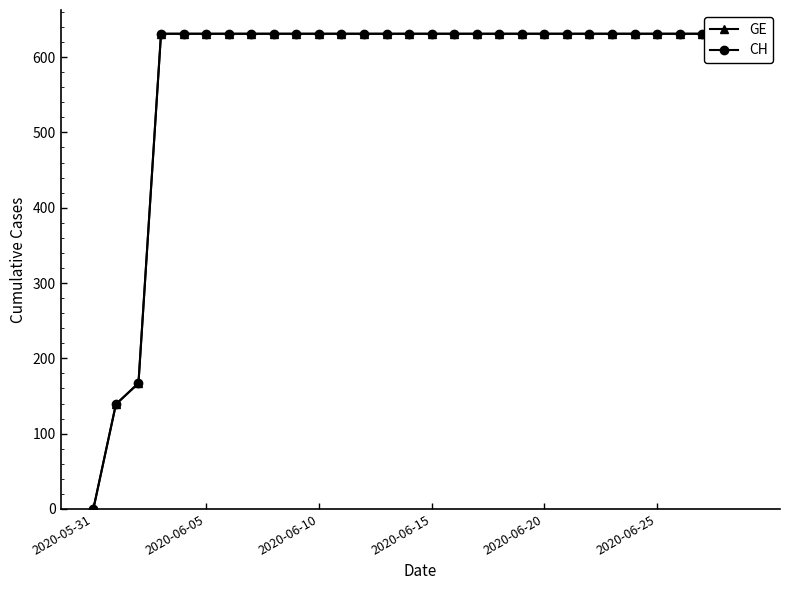

At how many categories does at least one series exceed 425?

27